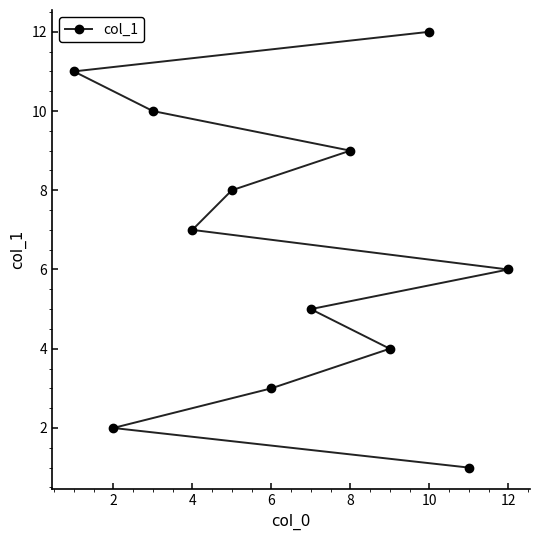

What is the difference between the second highest and minimum values?

10